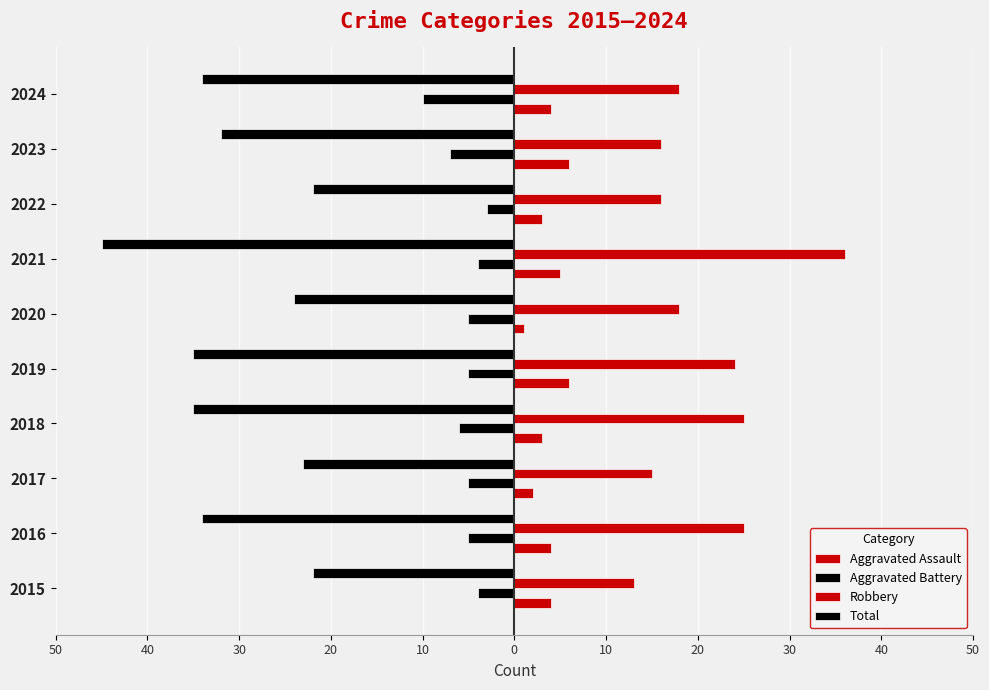

How many bars are there in each group?

4